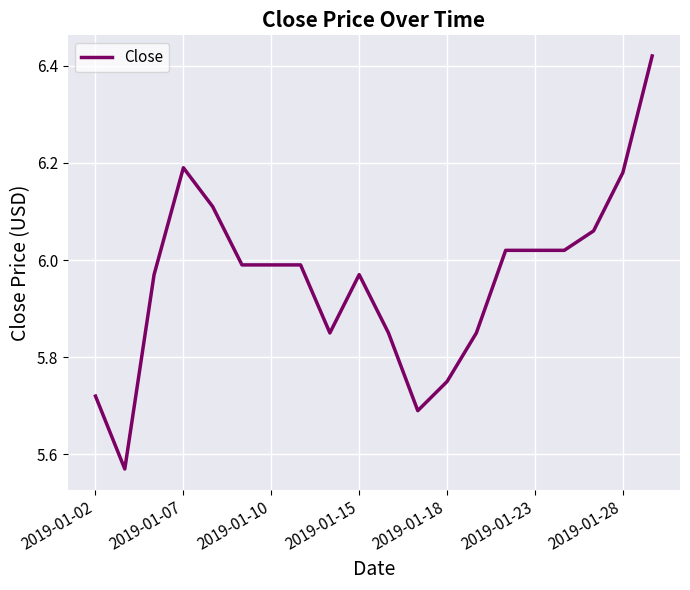

What is the difference between the maximum and minimum values?

0.8